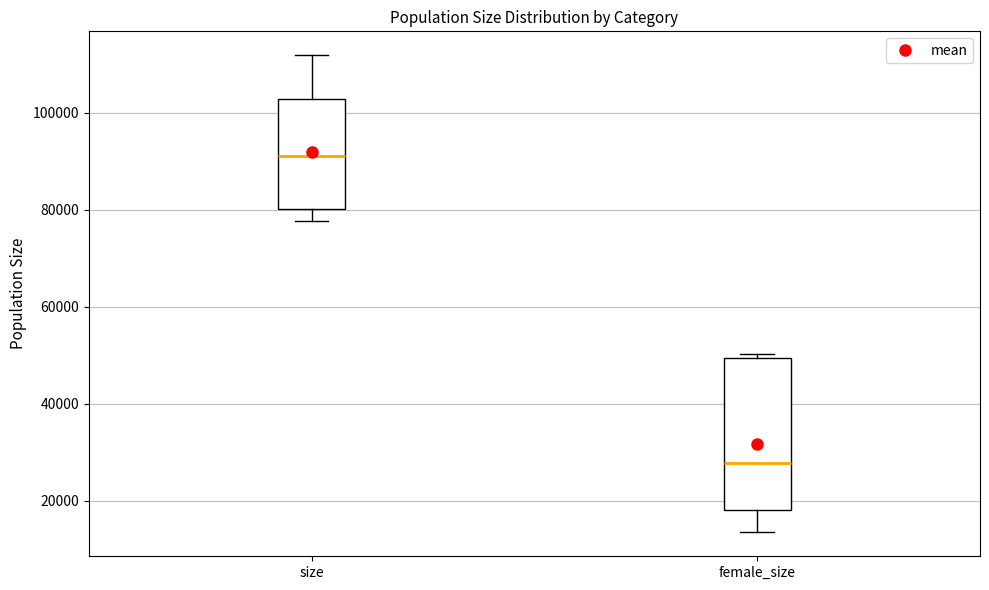

Comparing the boxes themselves (not the whiskers), which one is the tallest?

female_size